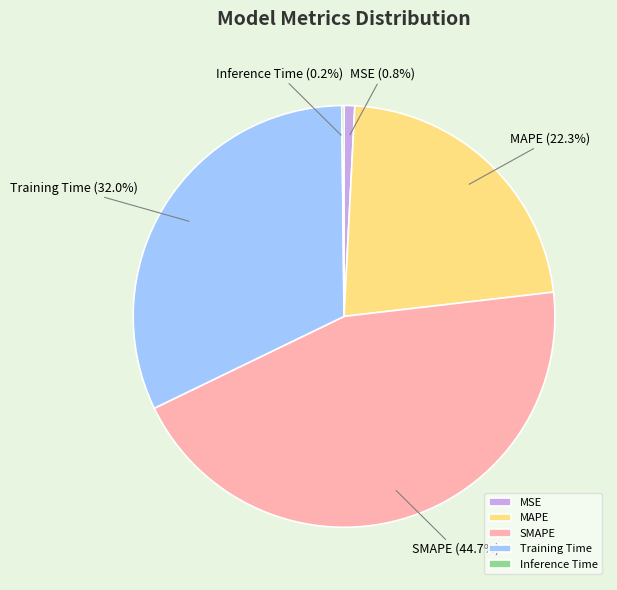

True or false: MSE accounts for 1% of the total.

True